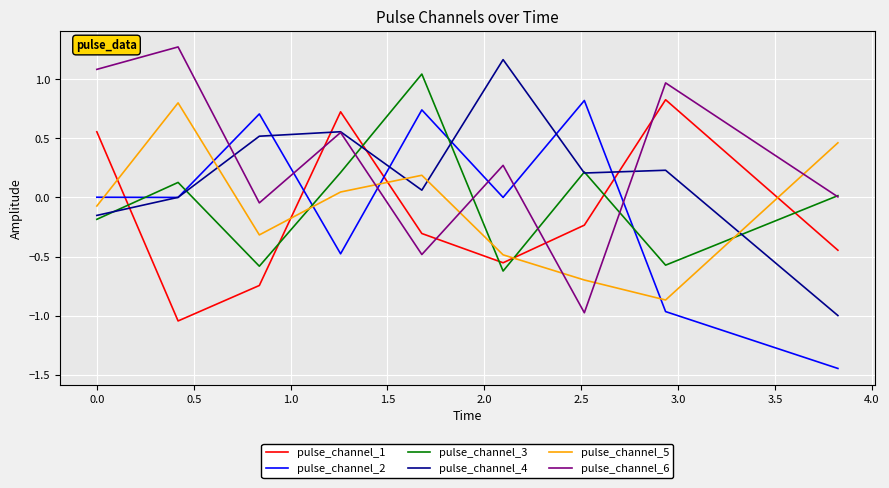

What is the highest value of the pulse_channel_1 series?

0.8